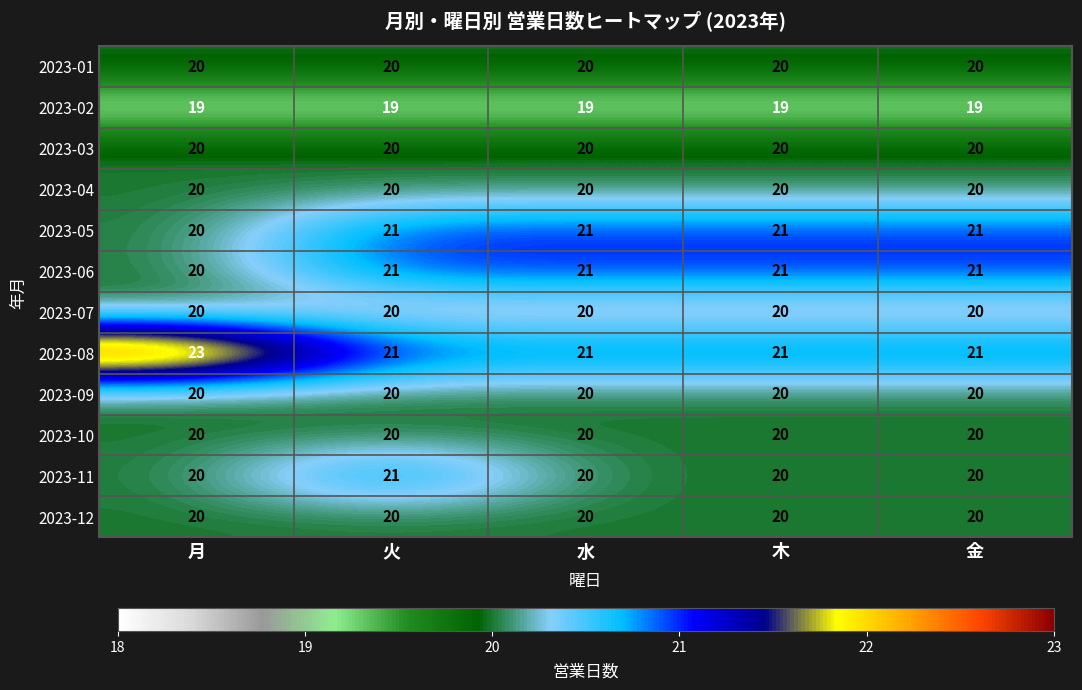

The value of 2023-07 at 木 is 20. True or false?

True